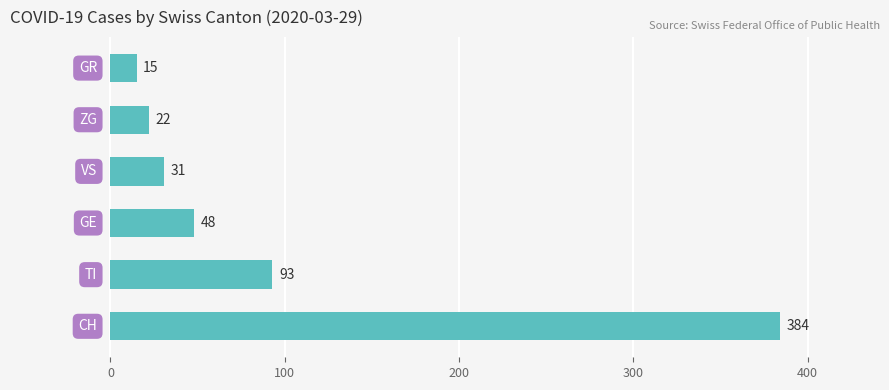

Does the chart contain stacked bars?

No